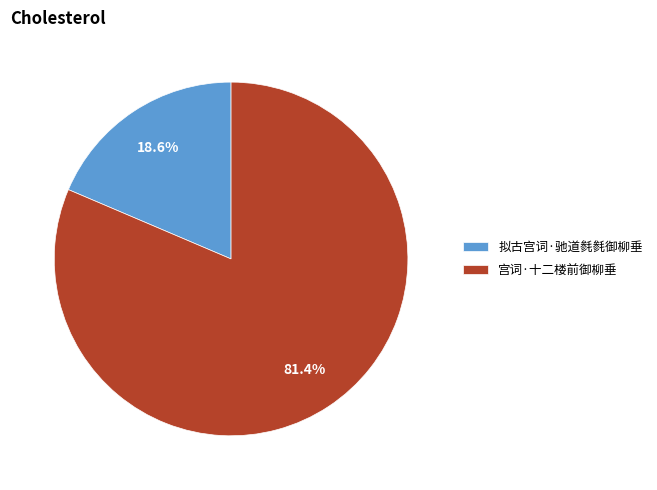

What is the smallest slice in the pie chart?

拟古宫词·驰道毵毵御柳垂